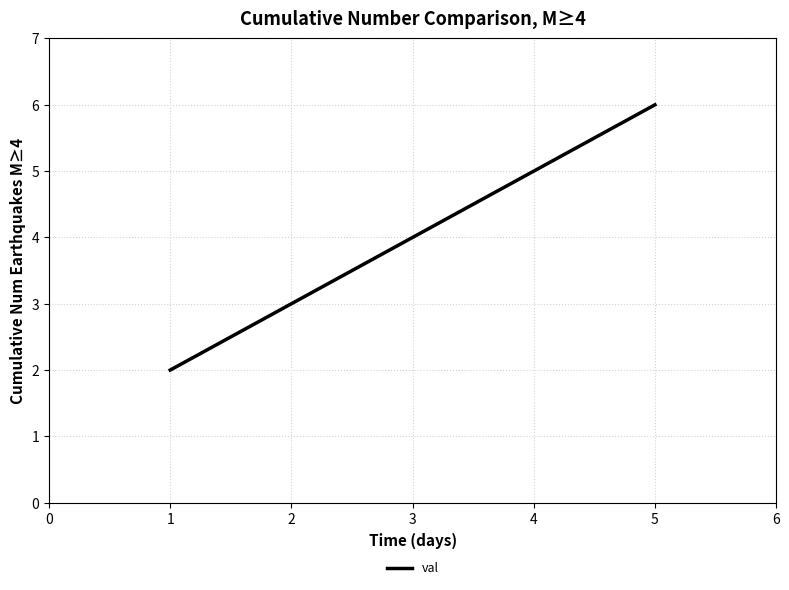

What is the greatest value displayed?

6